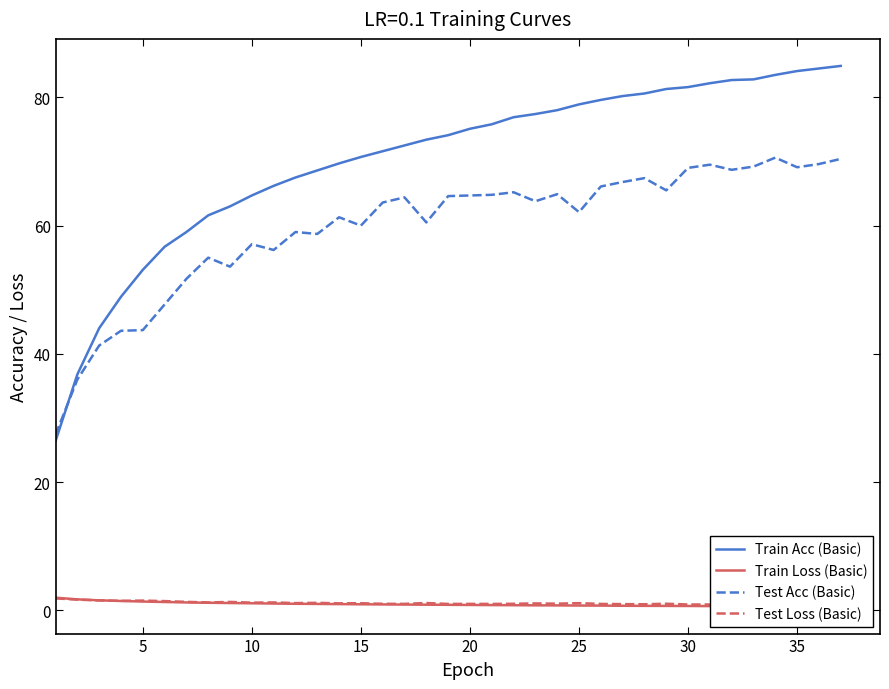

True or false: Train Acc (Basic) has a value of 64.7 at 10.

True